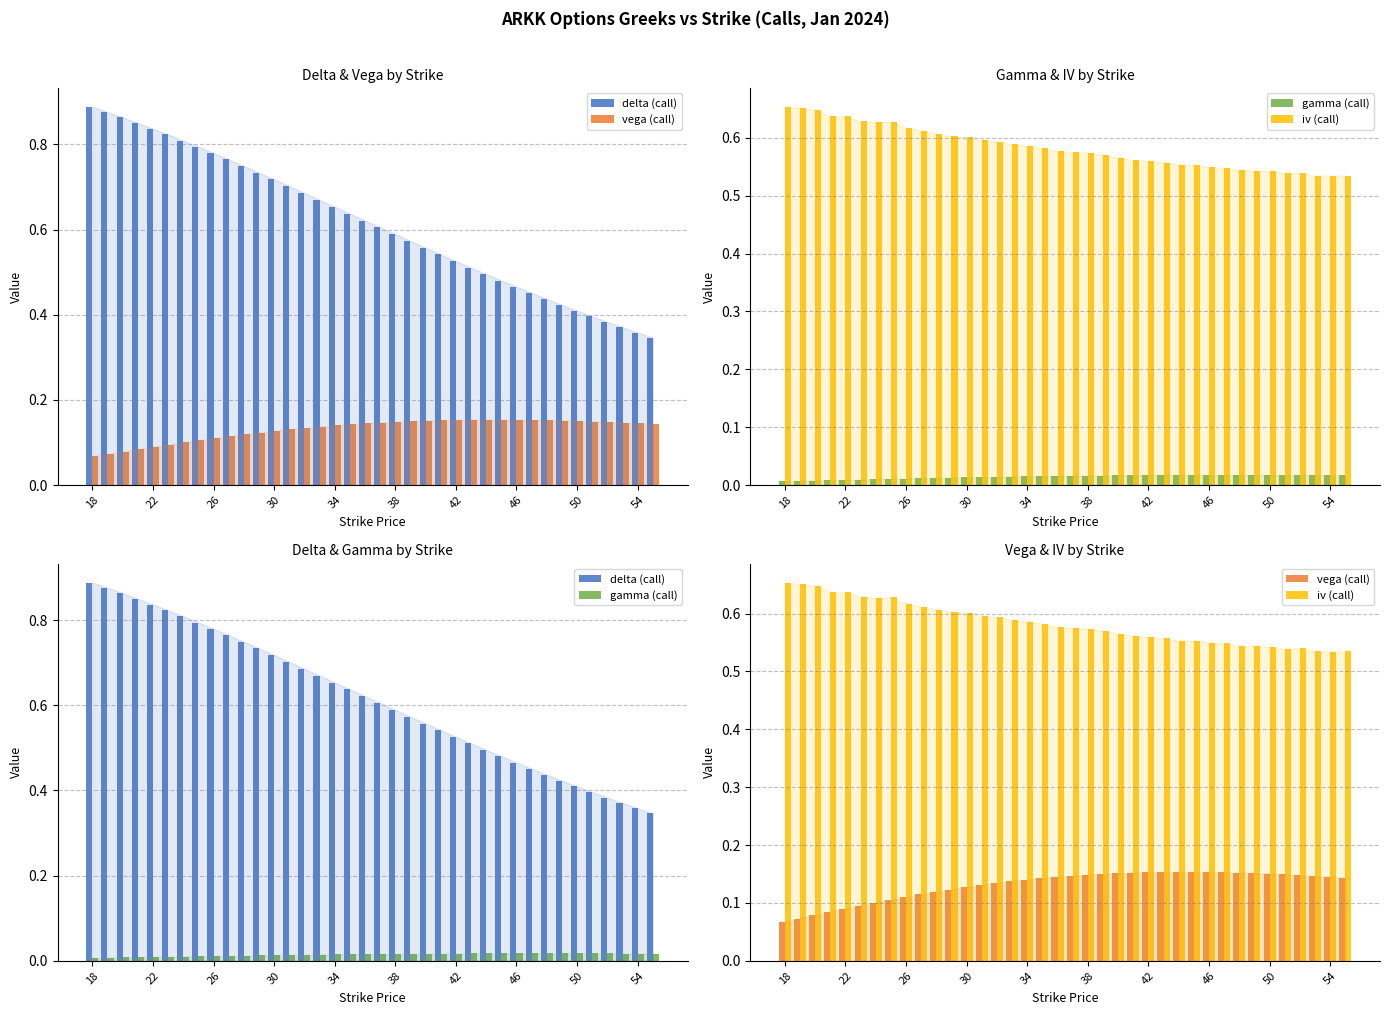

Rank the series by their maximum value, from highest to lowest.

delta (call), iv (call), vega (call), gamma (call)